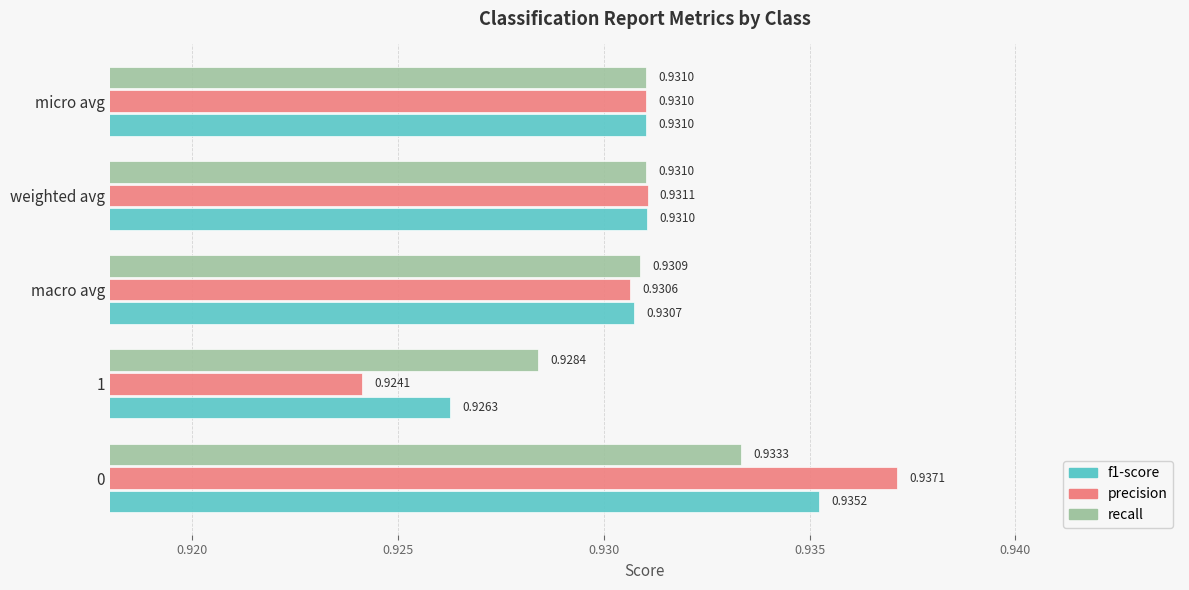

Which label corresponds to the largest value in the chart?

0